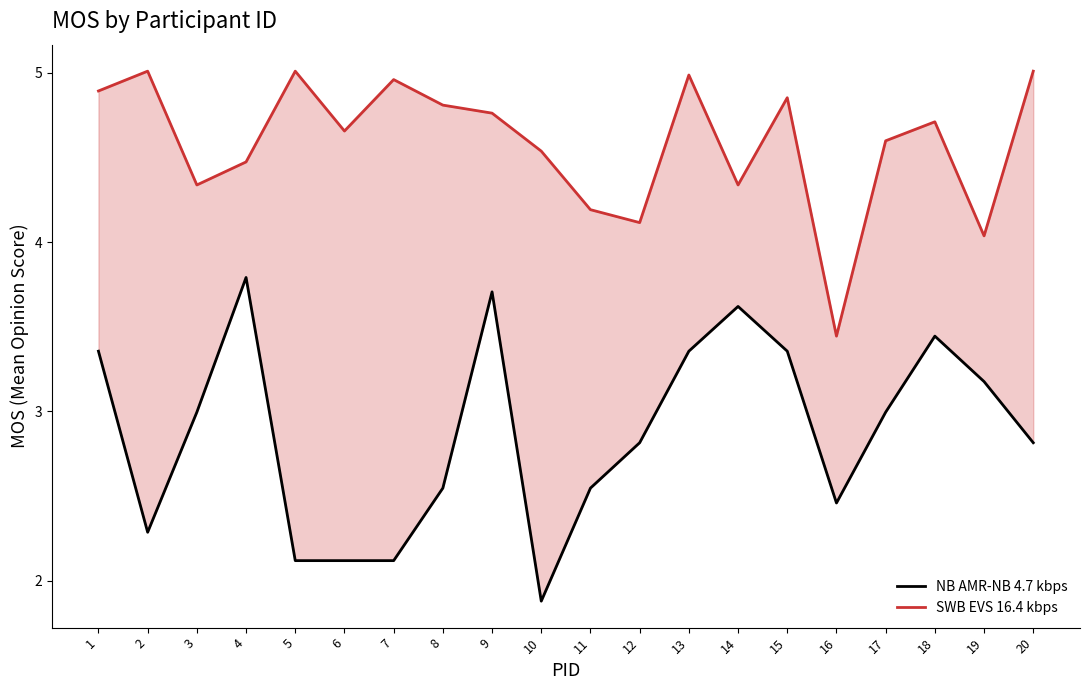

What is the difference between the second highest and second lowest values in the NB AMR-NB 4.7 kbps series?

1.6